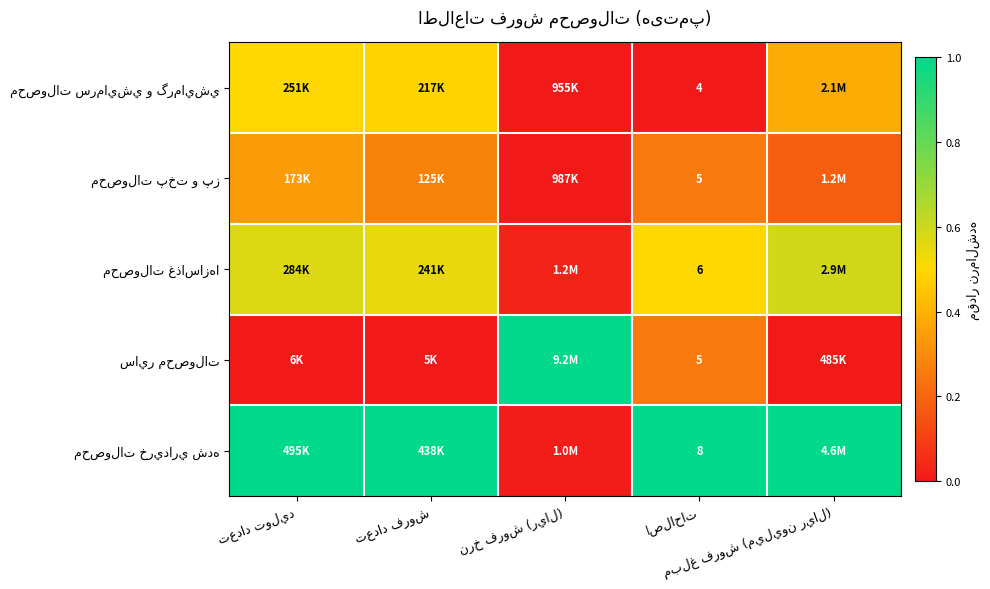

The محصولات غذاسازها series shows 0.6 at مبلغ فروش (ميليون ريال). True or false?

True